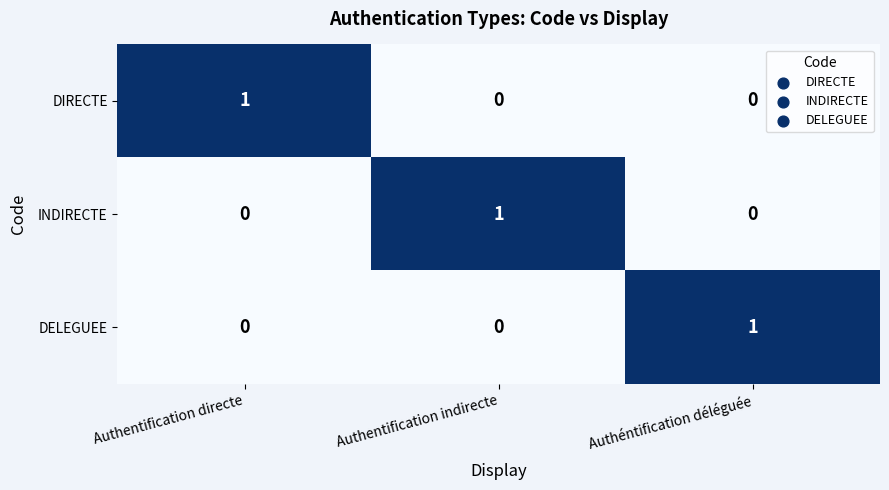

How many DIRECTE values are between 0 and 1?

3